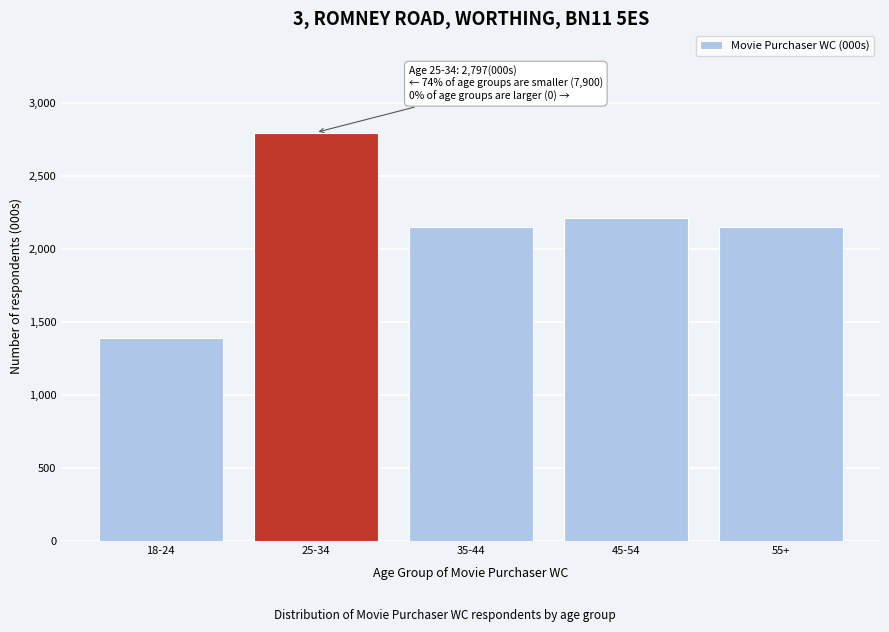

Reading left to right, list all the values displayed in this chart.

18-24=1389	25-34=2797	35-44=2151	45-54=2209	55+=2151